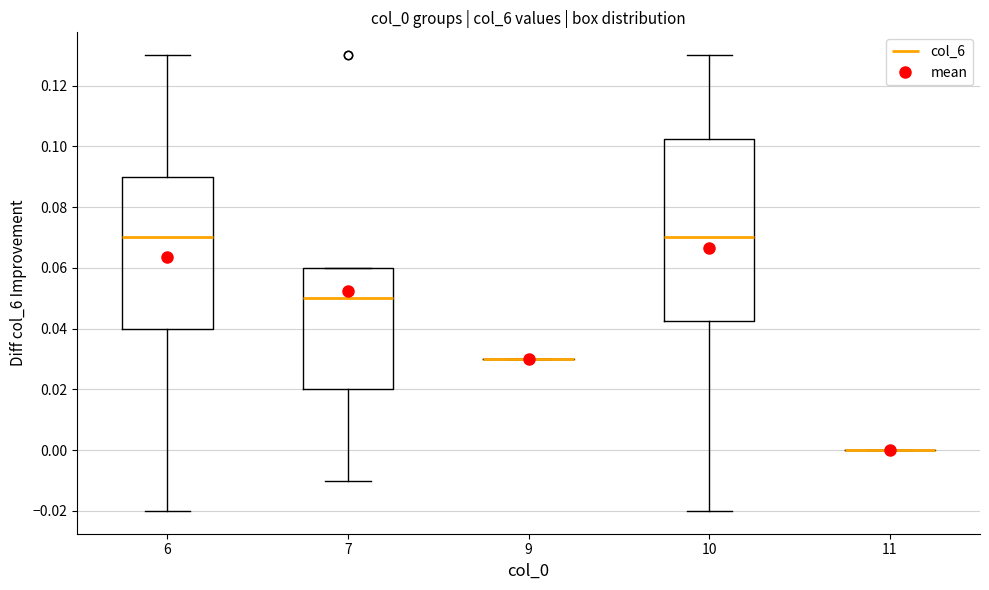

Reading left to right, transcribe this box plot: for each box, give where its median line is, the range the box spans, and where its two whiskers end, as read against the y-axis. The values are not printed on the chart, so give them approximately, as read against the axis.

6: median 0.070, box 0.040 to 0.090, whiskers -0.020 to 0.130
7: median 0.050, box 0.020 to 0.060, whiskers -0.010 to 0.060
9: box collapsed to a line at 0.030, whiskers 0.030 to 0.030
10: median 0.070, box 0.042 to 0.102, whiskers -0.020 to 0.130
11: box collapsed to a line at 0.000, whiskers 0.000 to 0.000